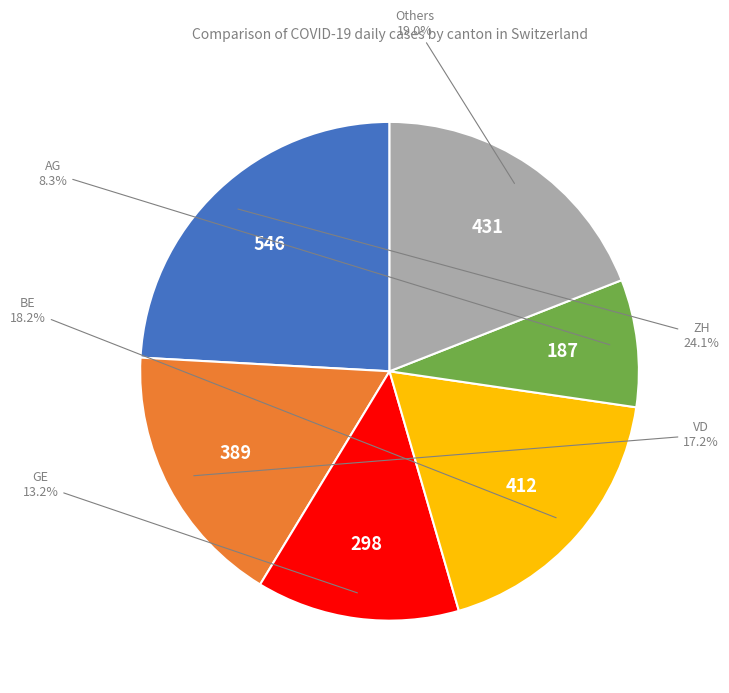

Does any single category account for the majority?

No